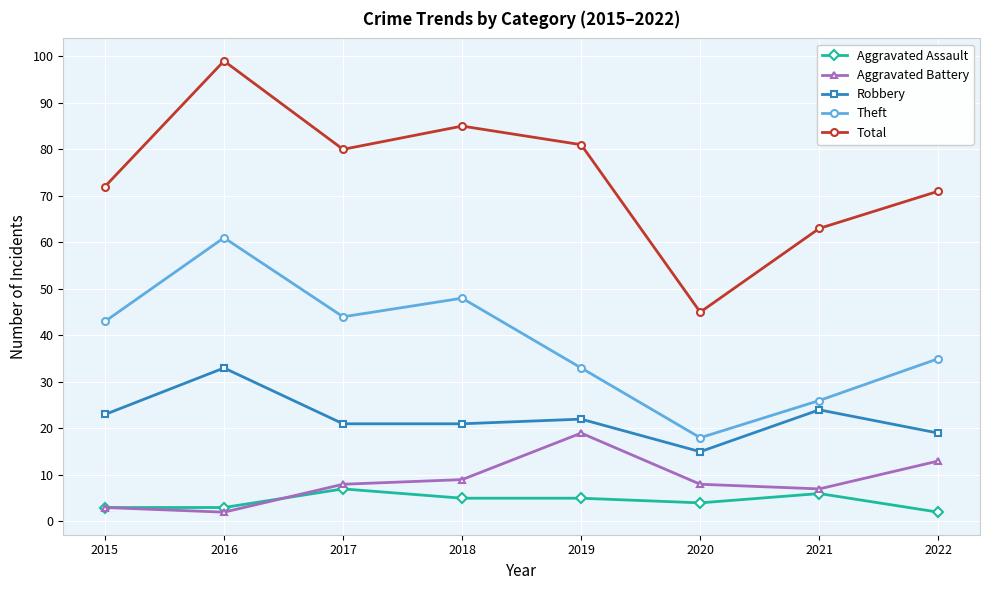

What value does the Robbery series have at 2017, to the nearest 10?

20